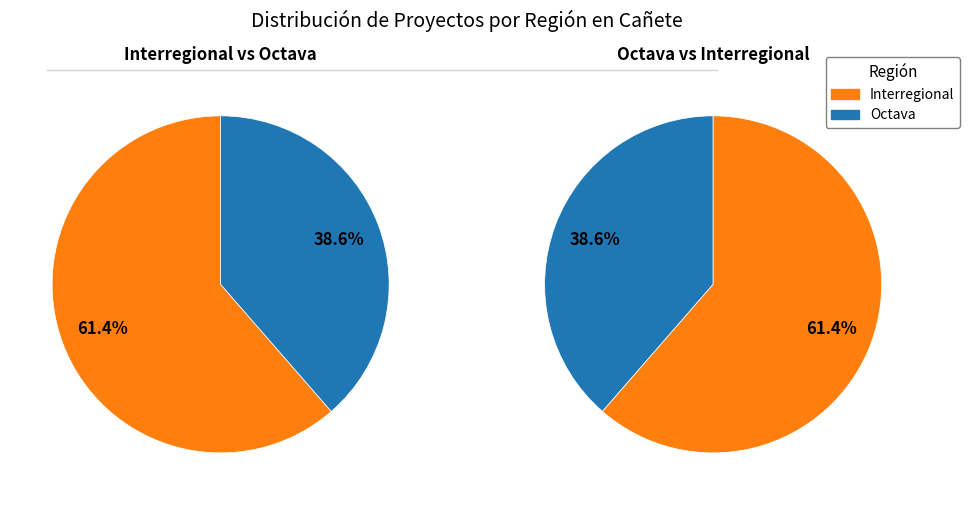

Which has a higher value, Interregional or Octava?

Interregional